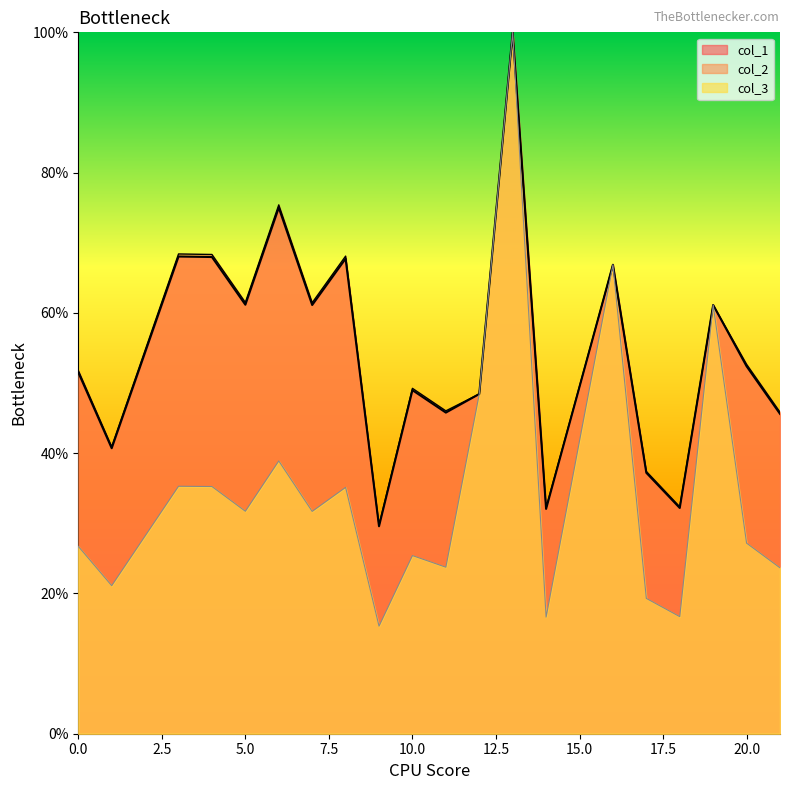

How many interior local valleys does the col_3 series have?

7